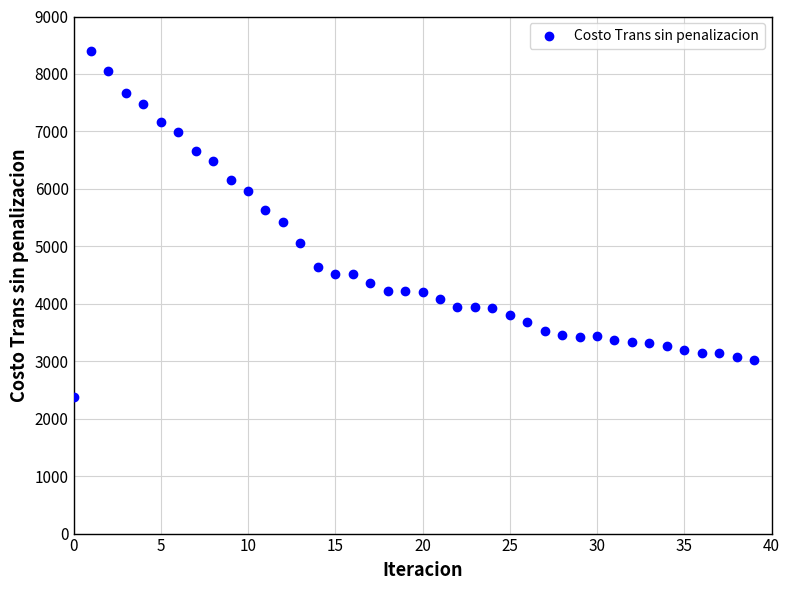

What is the range of Y values (max minus min)?

6030.9